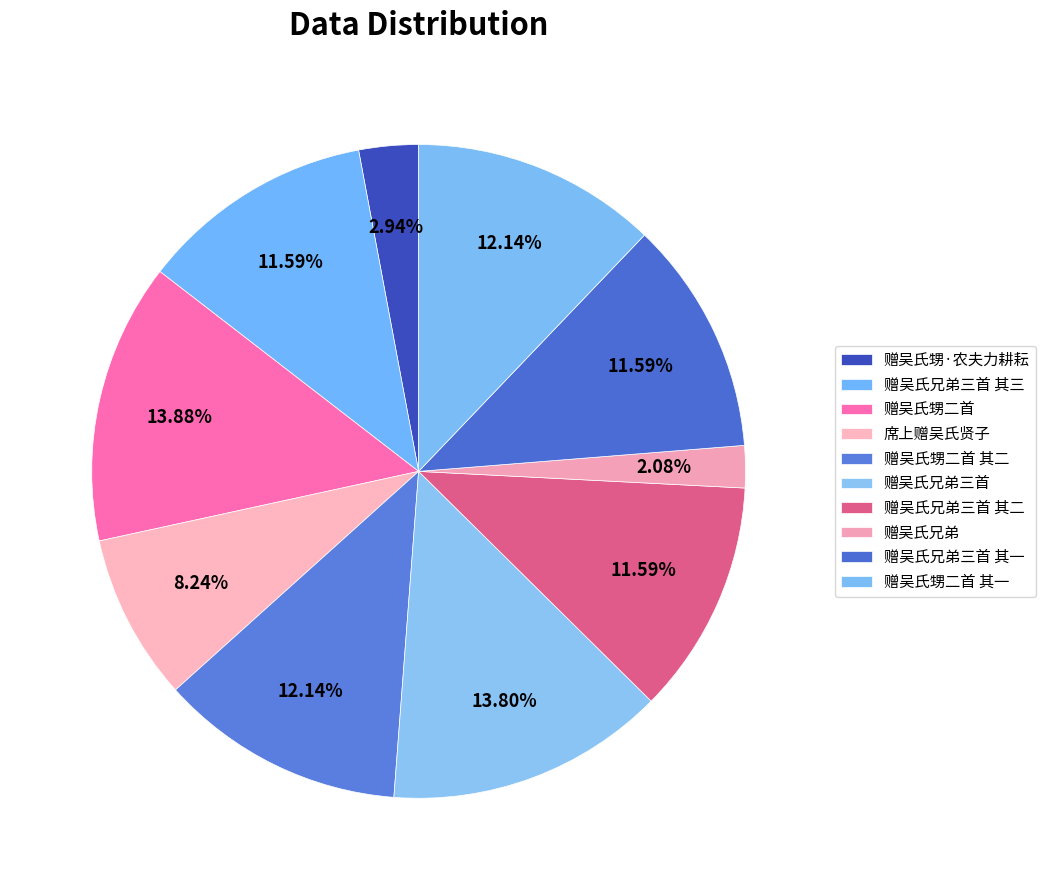

Is 赠吴氏兄弟三首 其一 the majority of the pie?

No